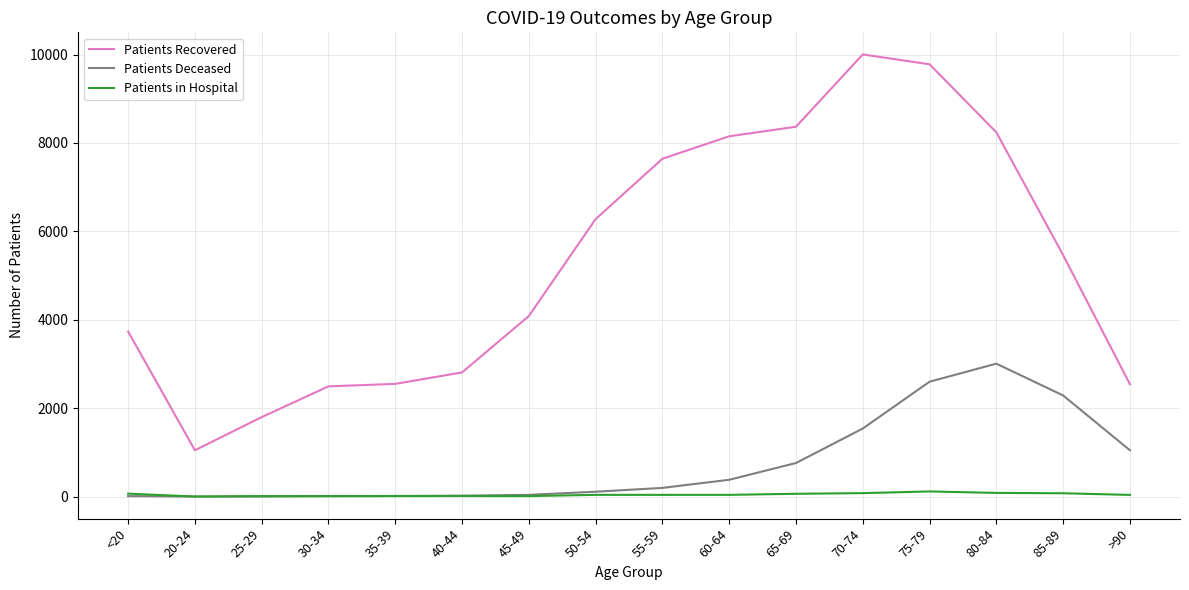

Which series has the largest range (max minus min)?

Patients Recovered